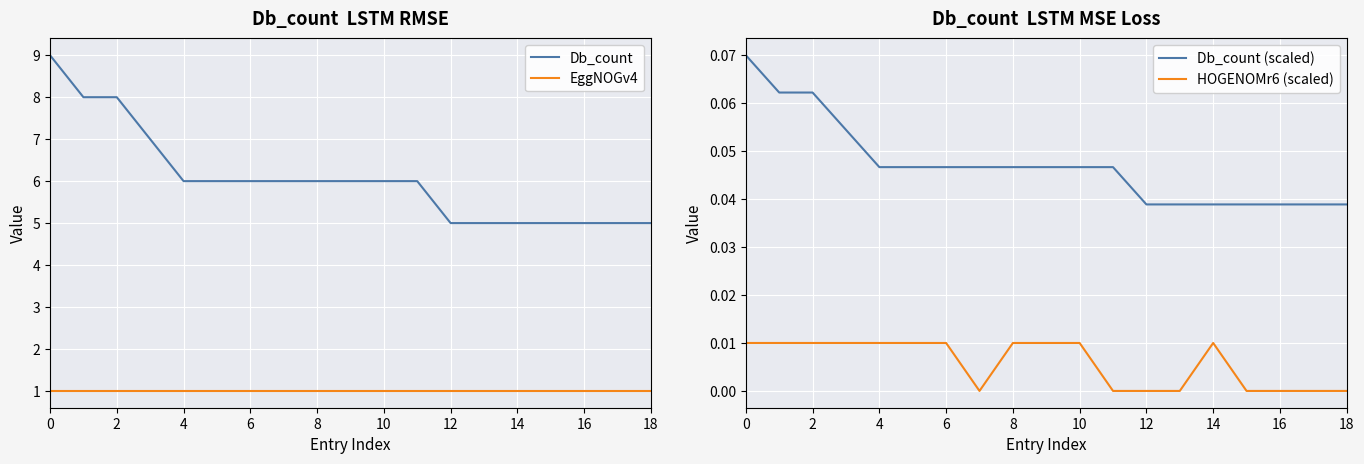

Does the chart display data point markers on the line(s)?

No